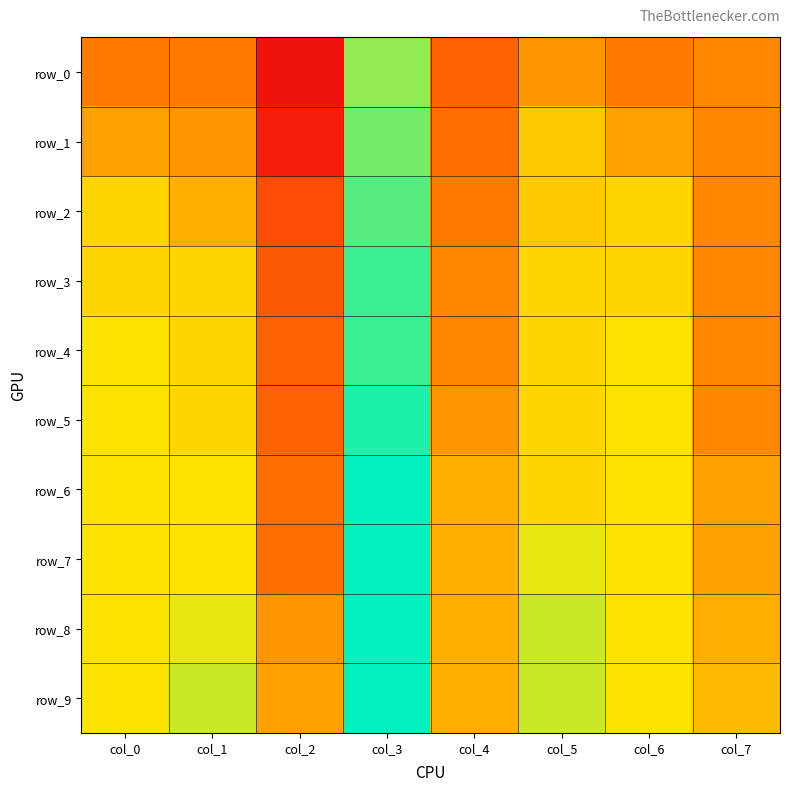

What is the lowest value of the row_3 series?

0.4